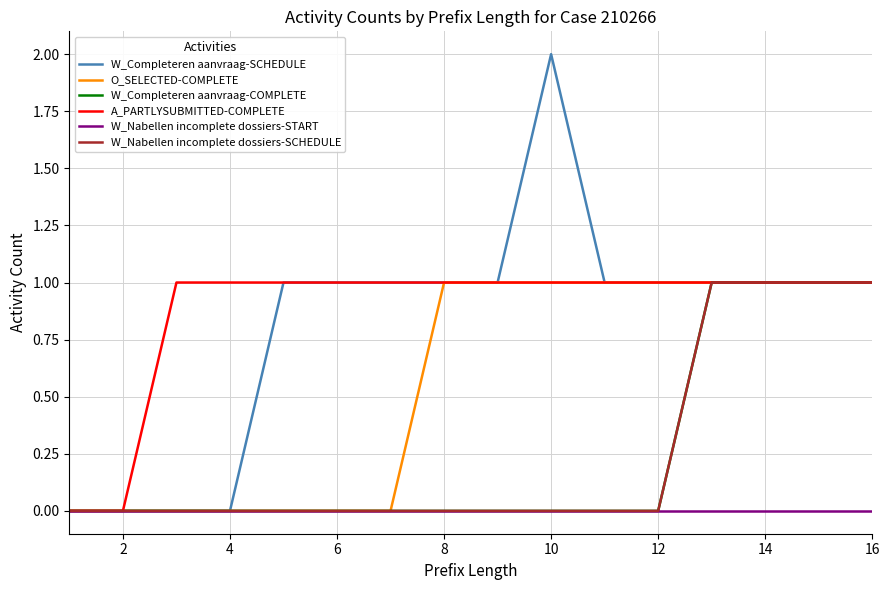

Does the chart have visible grid lines?

Yes